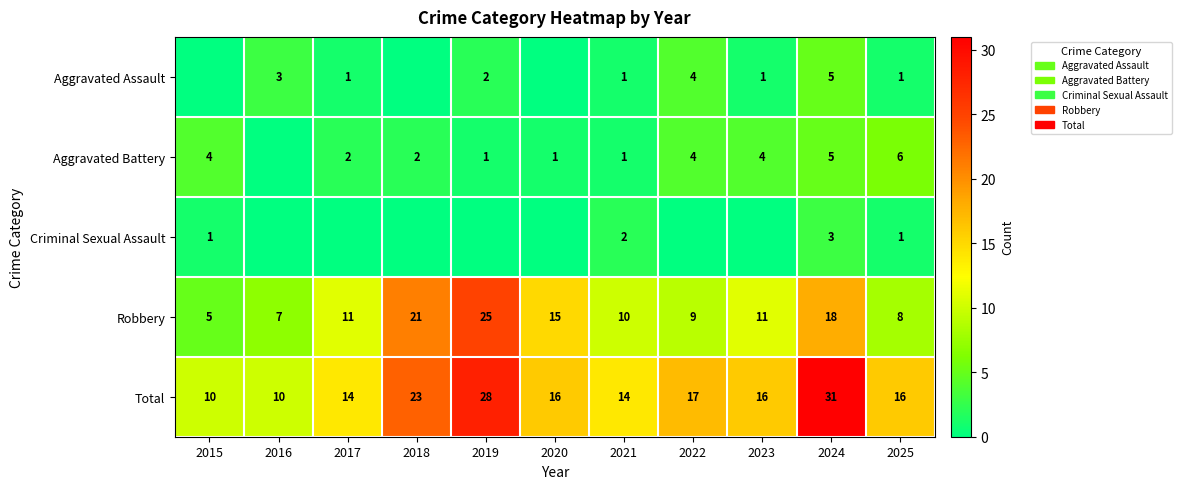

What is the total value across all series at 2016?

20